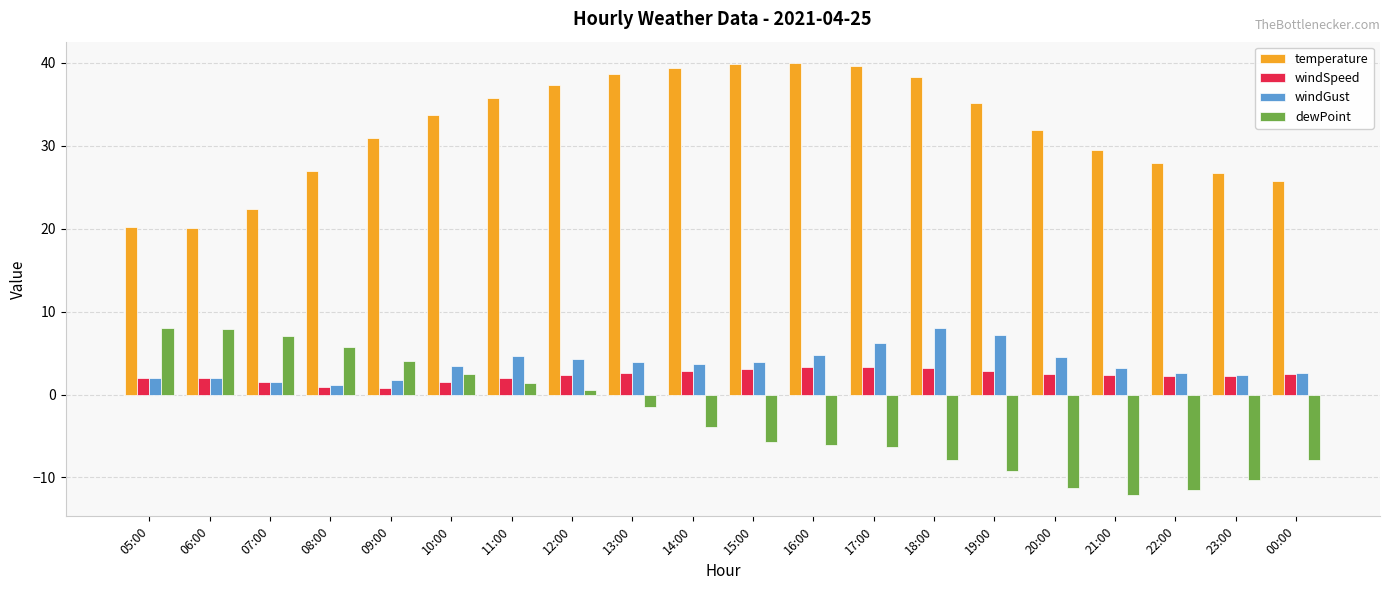

What is the maximum value for temperature?

40.0